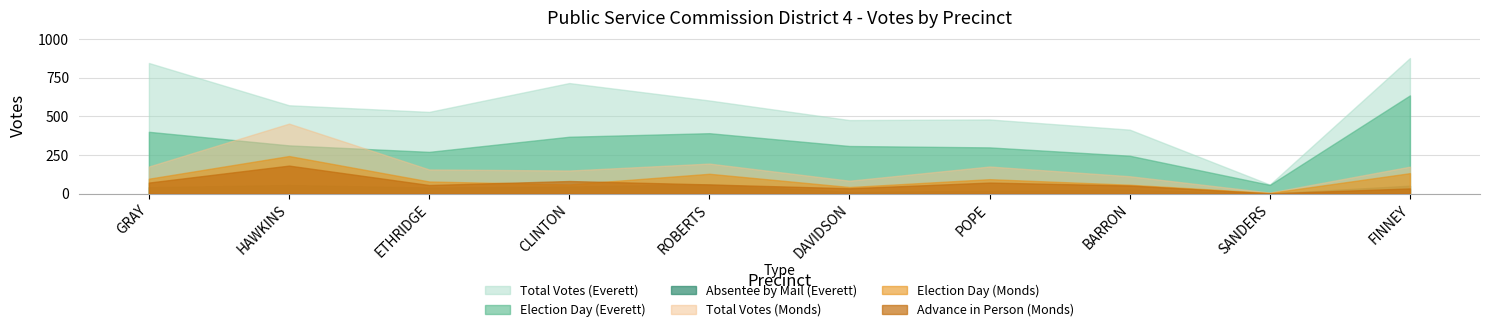

The Absentee by Mail (Everett) series shows 67 at ETHRIDGE. True or false?

False